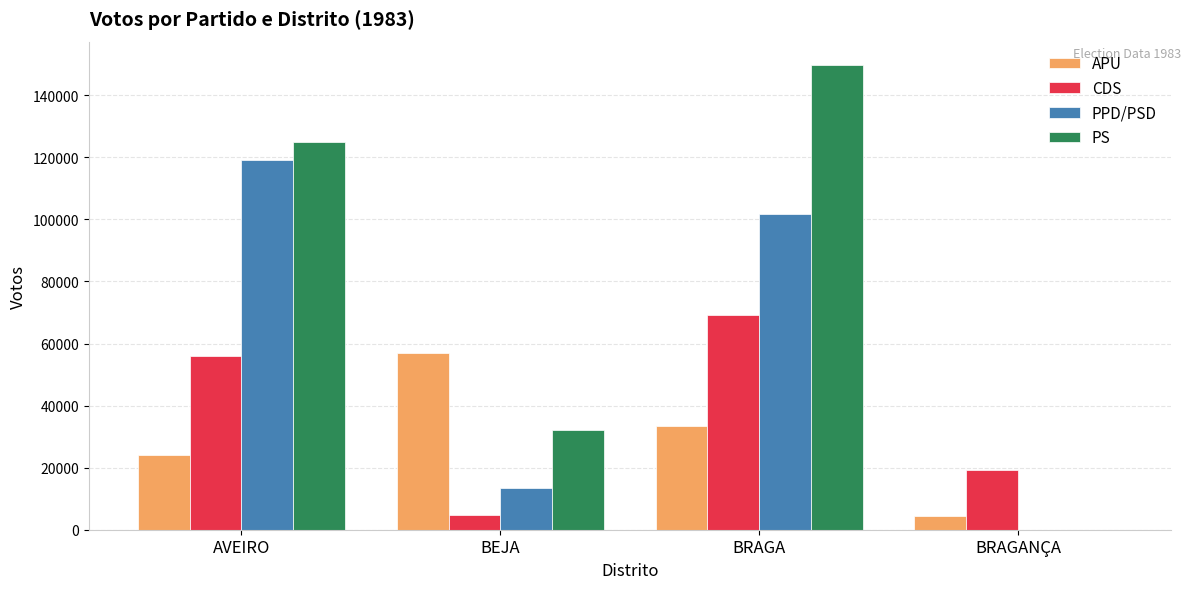

What is the spread (max minus min) of values at BRAGANÇA?

19382